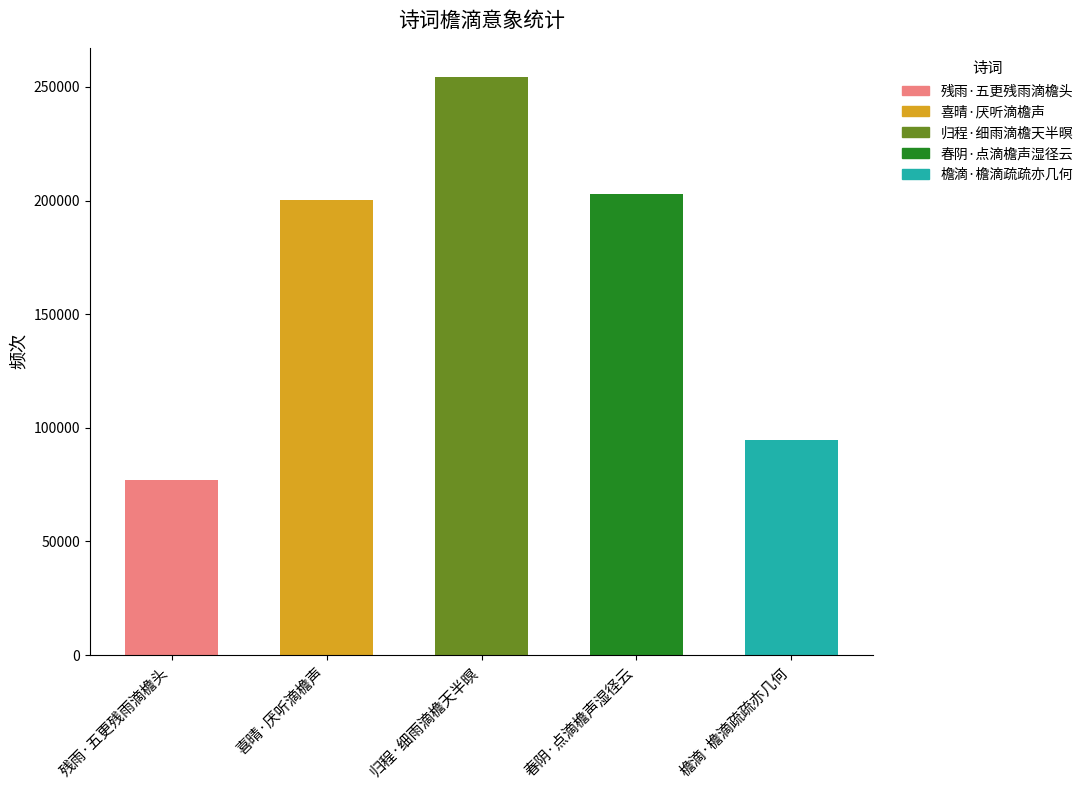

Which category has the highest value across all series?

归程·细雨滴檐天半暝